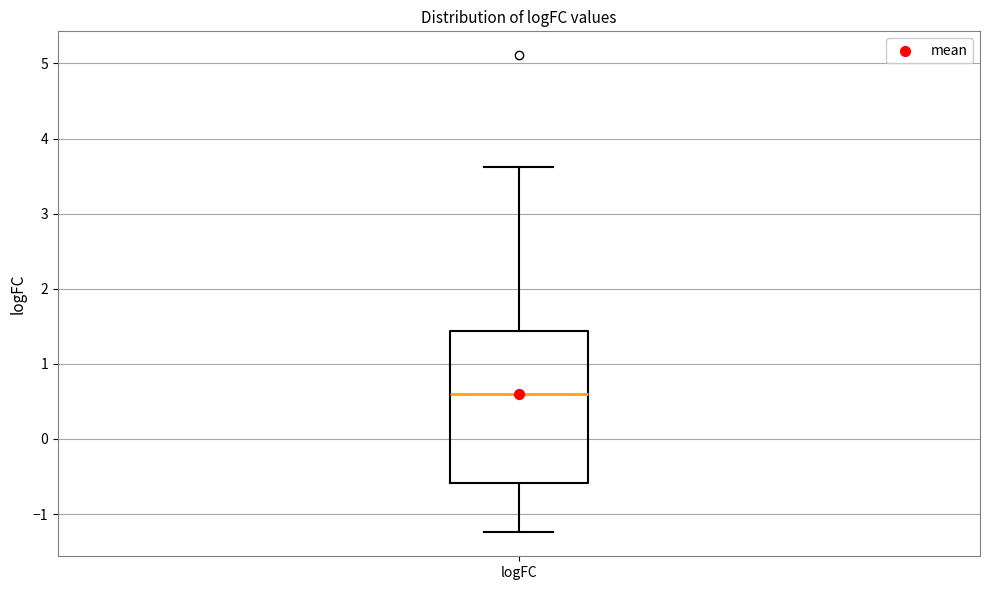

Where does the lower whisker of the box for logFC end on the y-axis? The values are not printed on the chart, so give them approximately, as read against the axis.

-1.2